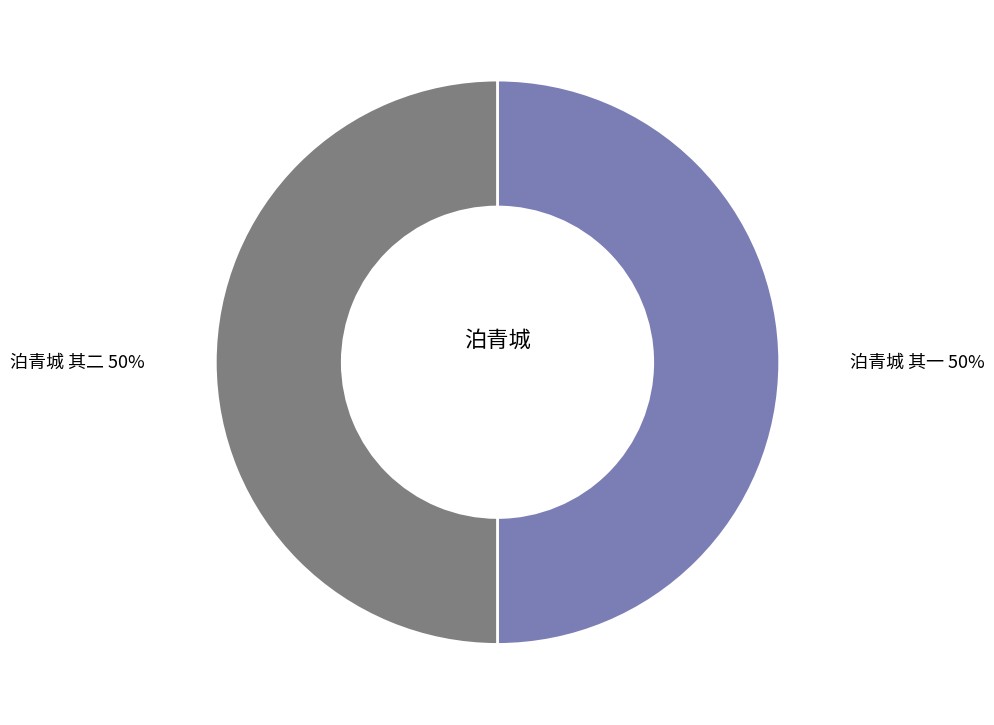

Count the number of slices in the pie.

2